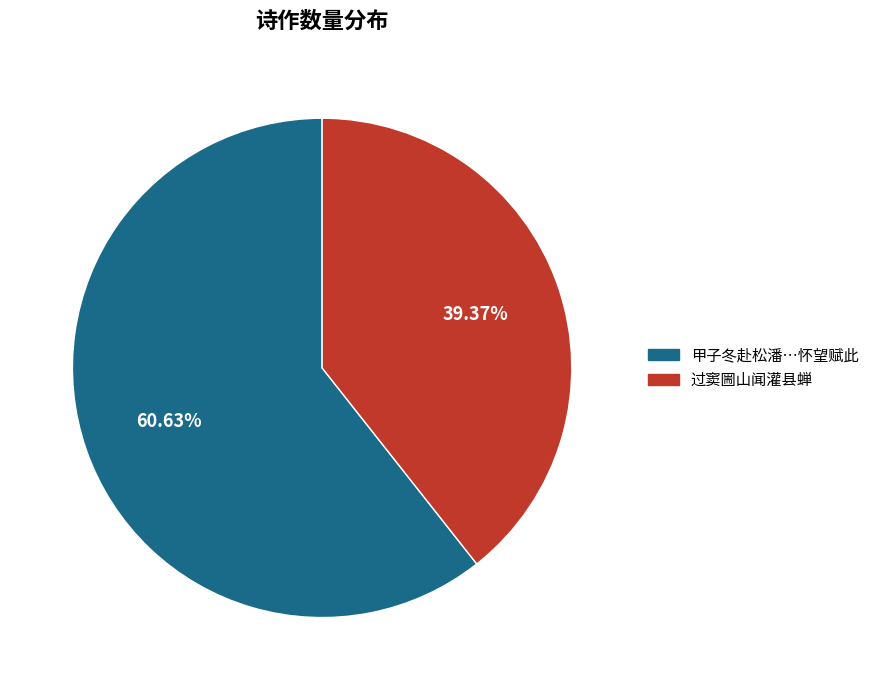

Is there a majority slice in this chart?

Yes